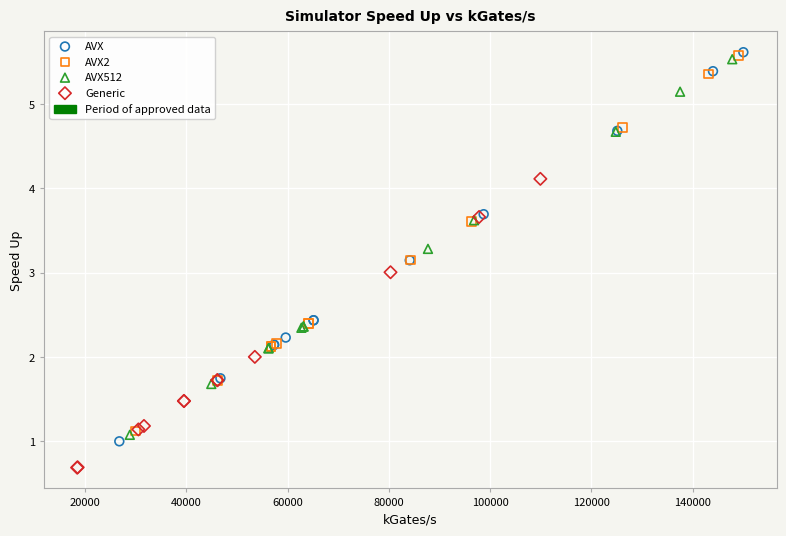

Which series reaches the minimum Y coordinate?

Generic